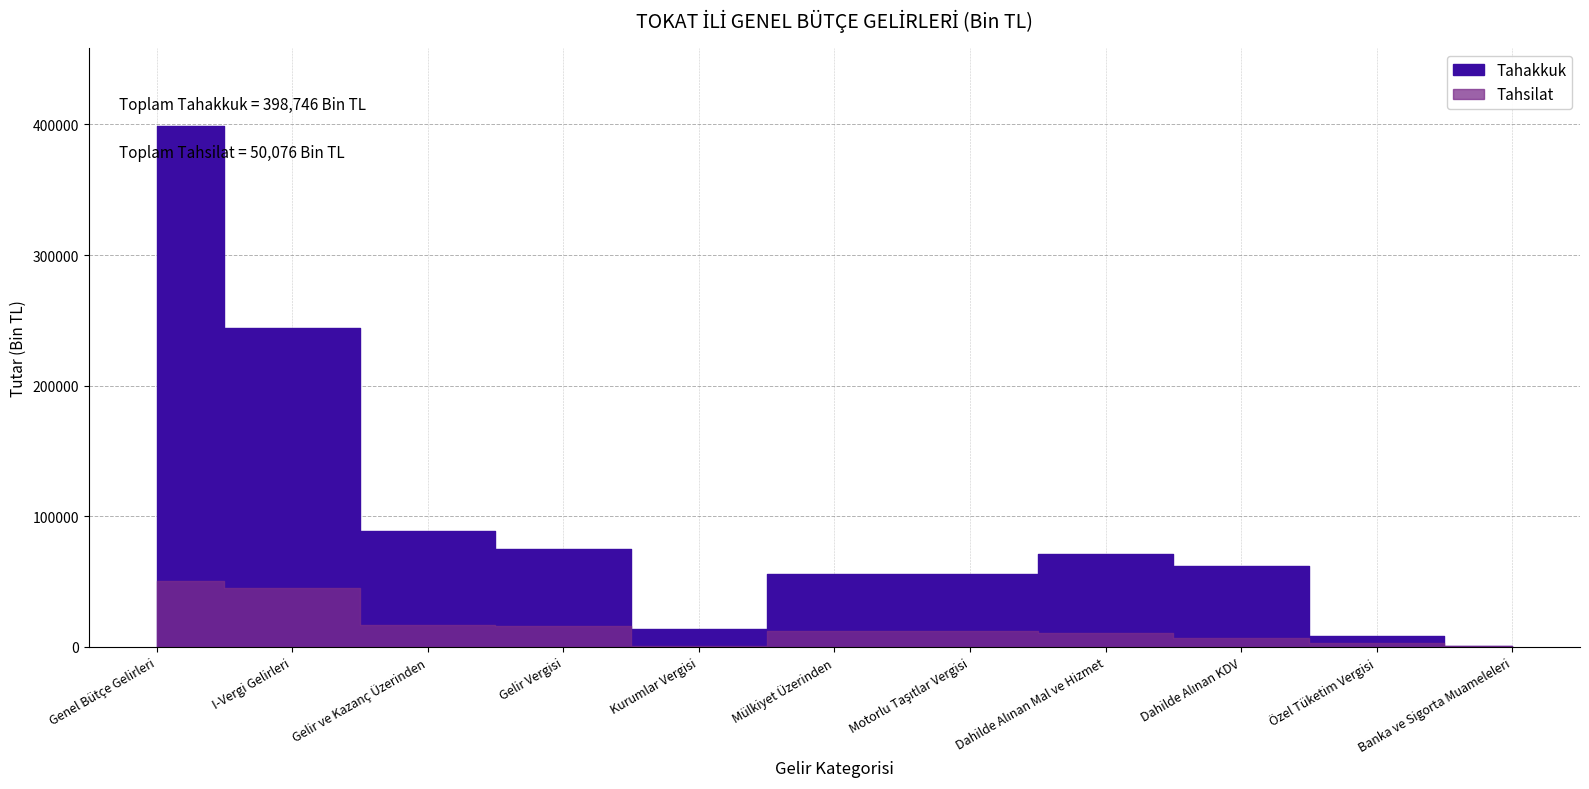

How many groups of bars are there?

11